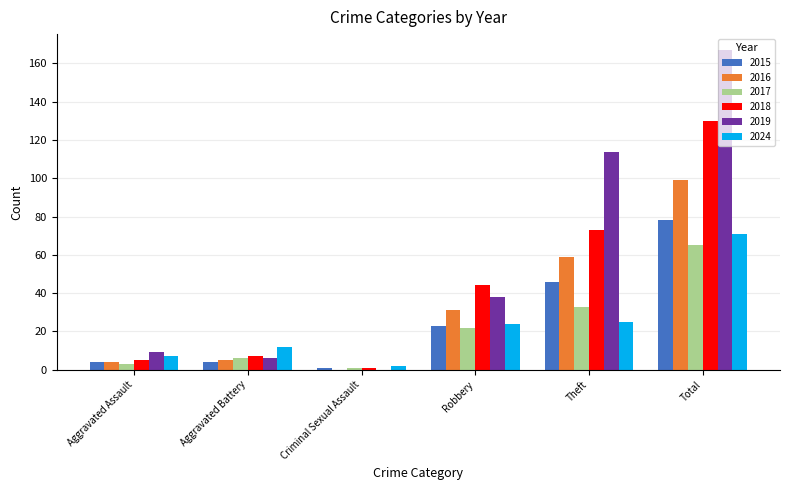

What is the maximum value for 2018?

130